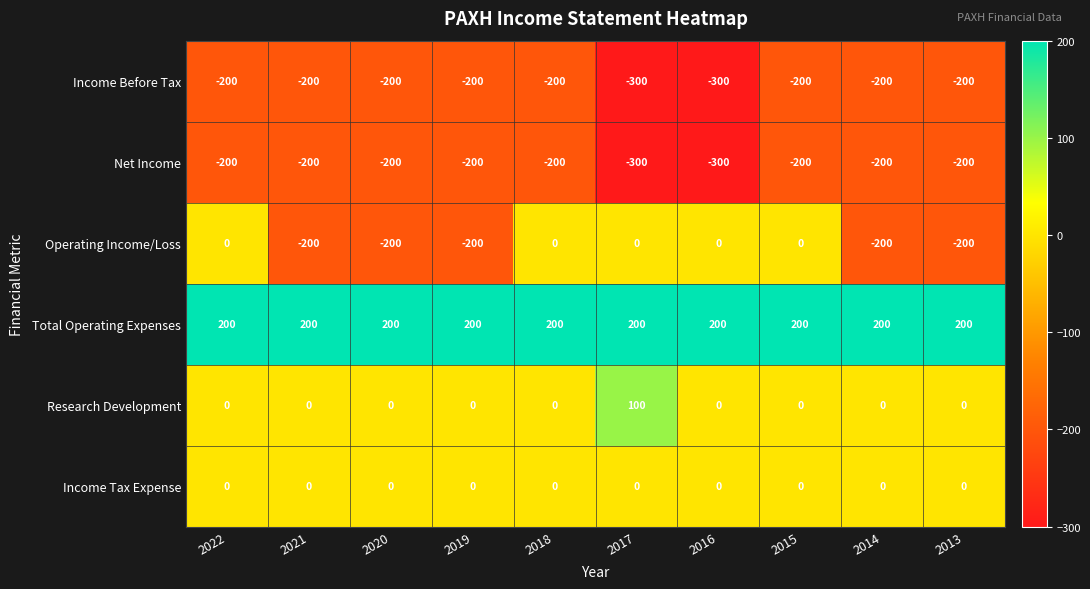

What is the maximum value shown in the chart?

200